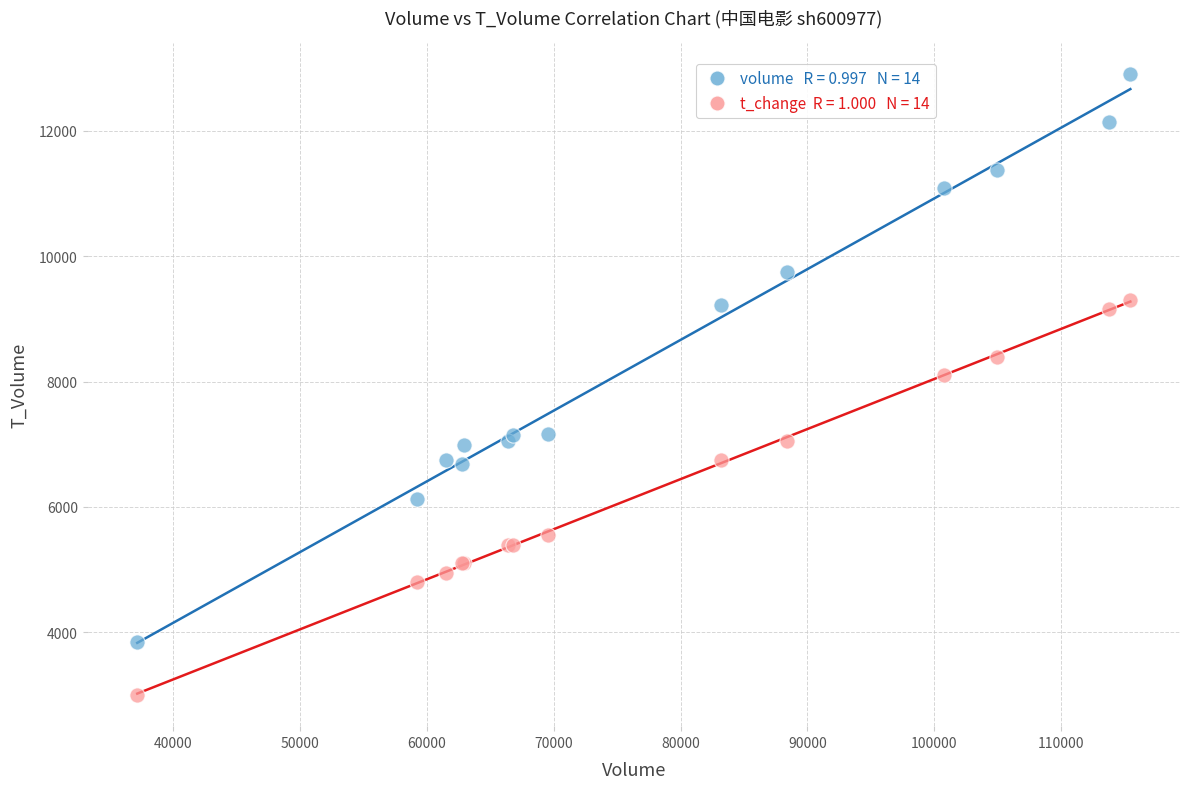

Across all series, what Y value is closest to 7952?

8100.0